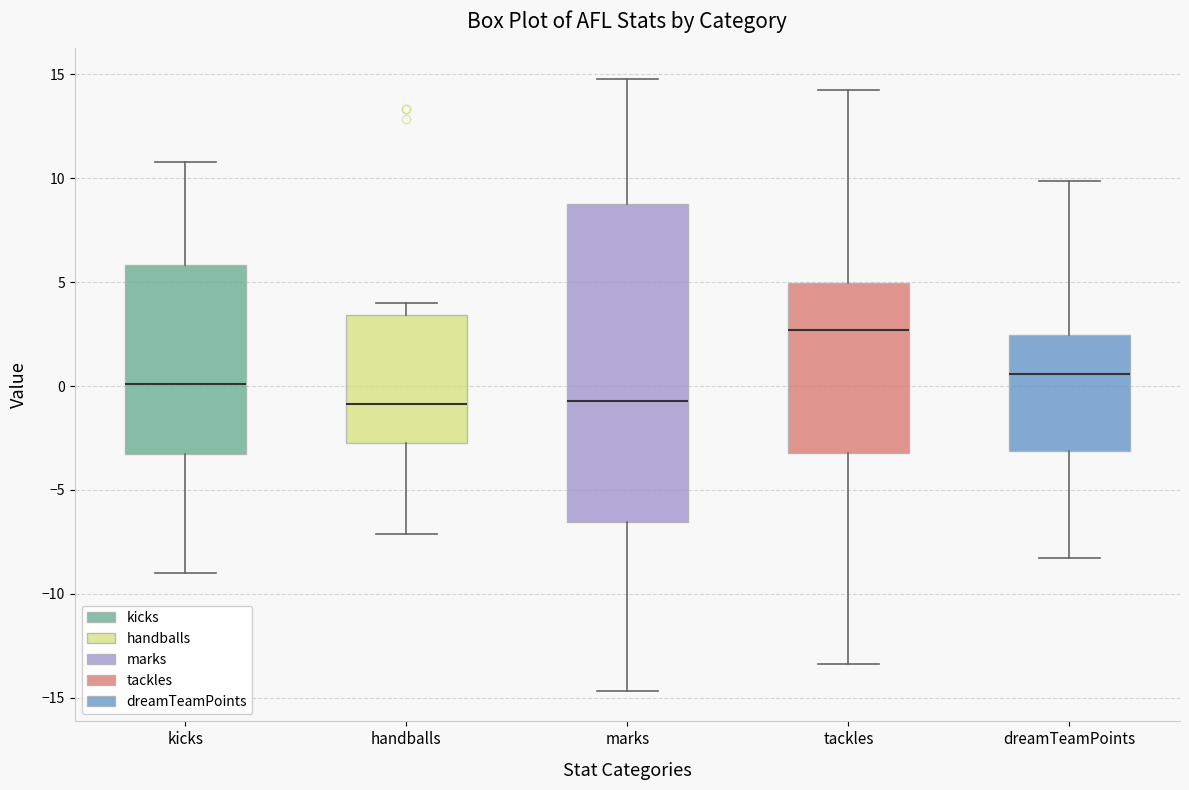

Reading left to right, transcribe this box plot: for each box, give where its median line is, the range the box spans, and where its two whiskers end, as read against the y-axis. The values are not printed on the chart, so give them approximately, as read against the axis.

kicks: median 0.0, box -3.5 to 6.0, whiskers -9.0 to 11.0
handballs: median -1.0, box -2.5 to 3.5, whiskers -7.0 to 4.0
marks: median -0.5, box -6.5 to 9.0, whiskers -14.5 to 15.0
tackles: median 2.5, box -3.0 to 5.0, whiskers -13.5 to 14.5
dreamTeamPoints: median 0.5, box -3.0 to 2.5, whiskers -8.5 to 10.0